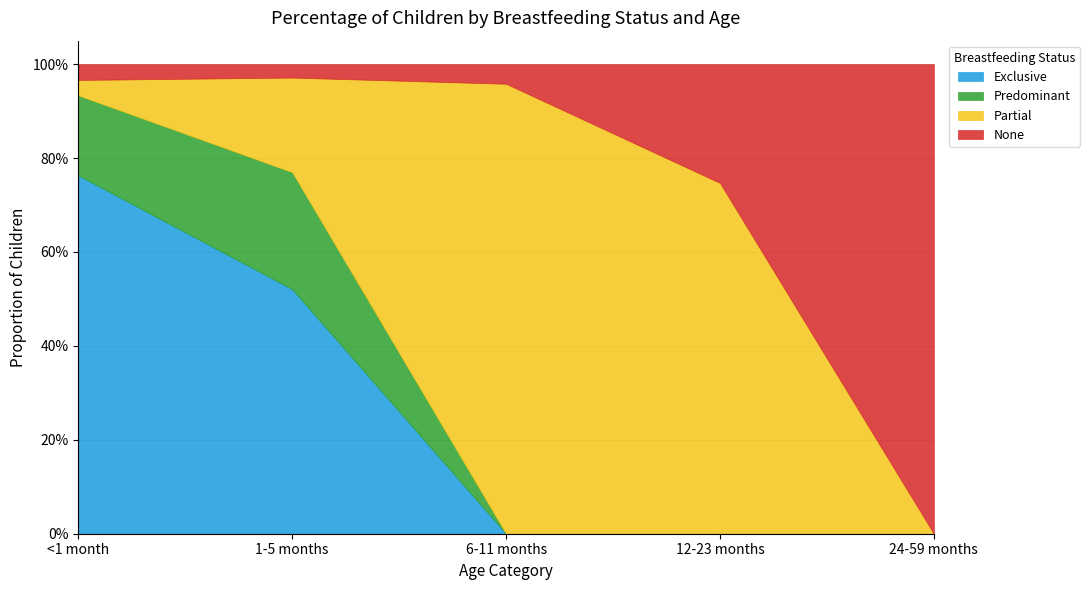

The value of Partial at 1-5 months is 0.4. True or false?

False